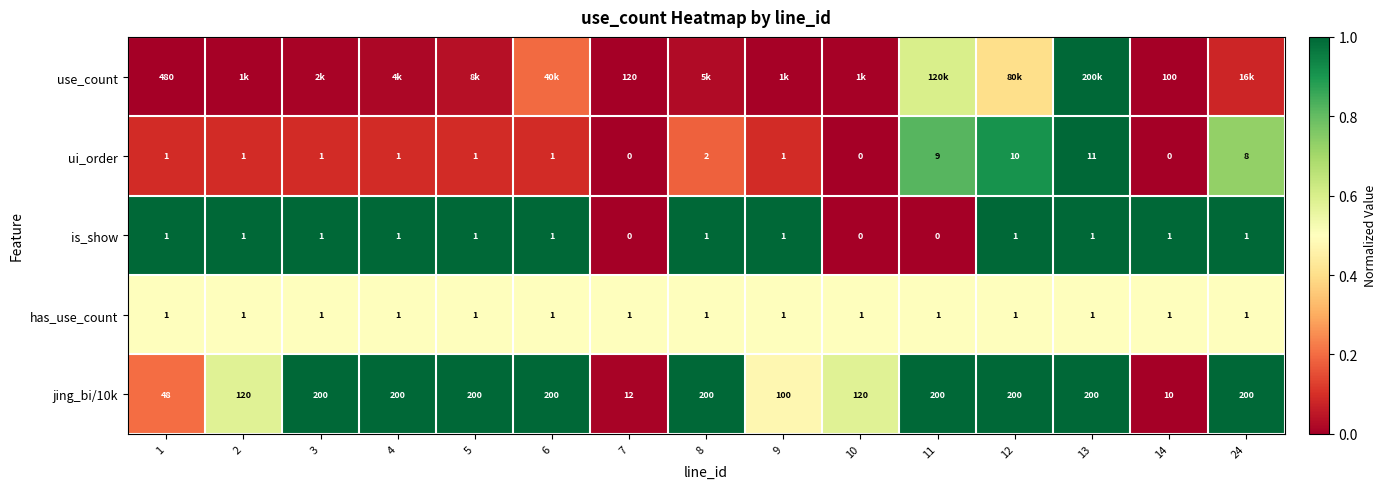

What is the difference between the maximum and minimum values in the is_show series?

1.0